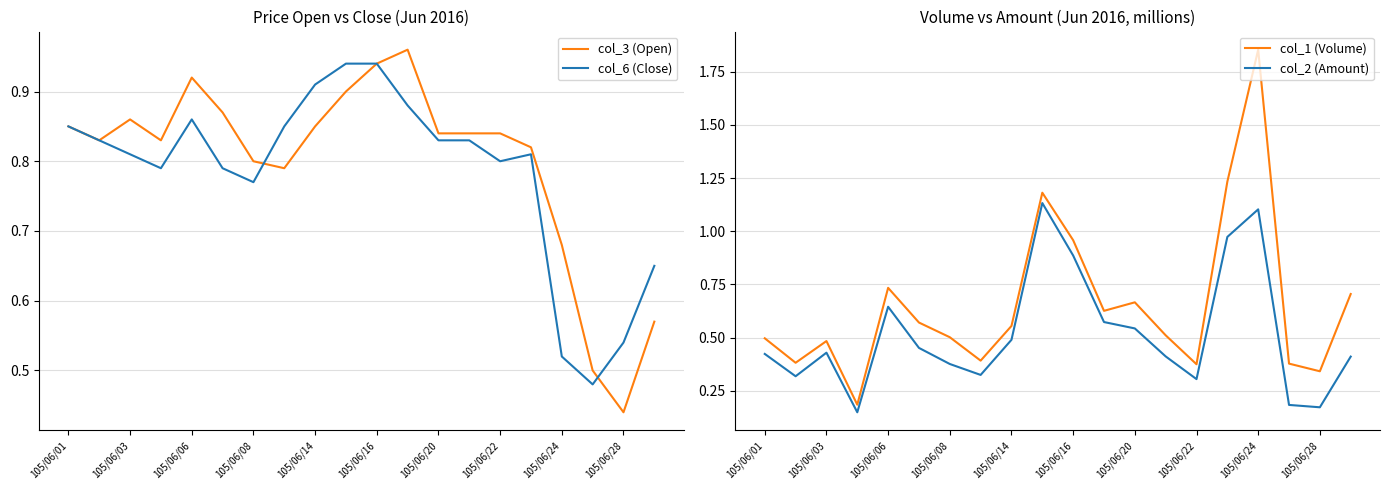

How many lines are shown in the chart?

4